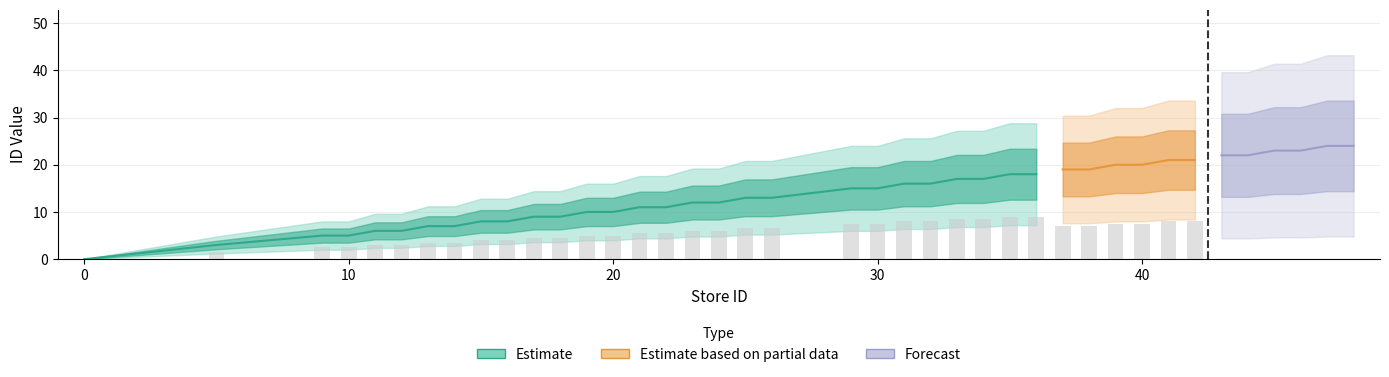

At which label is website_id closest to 9?

18